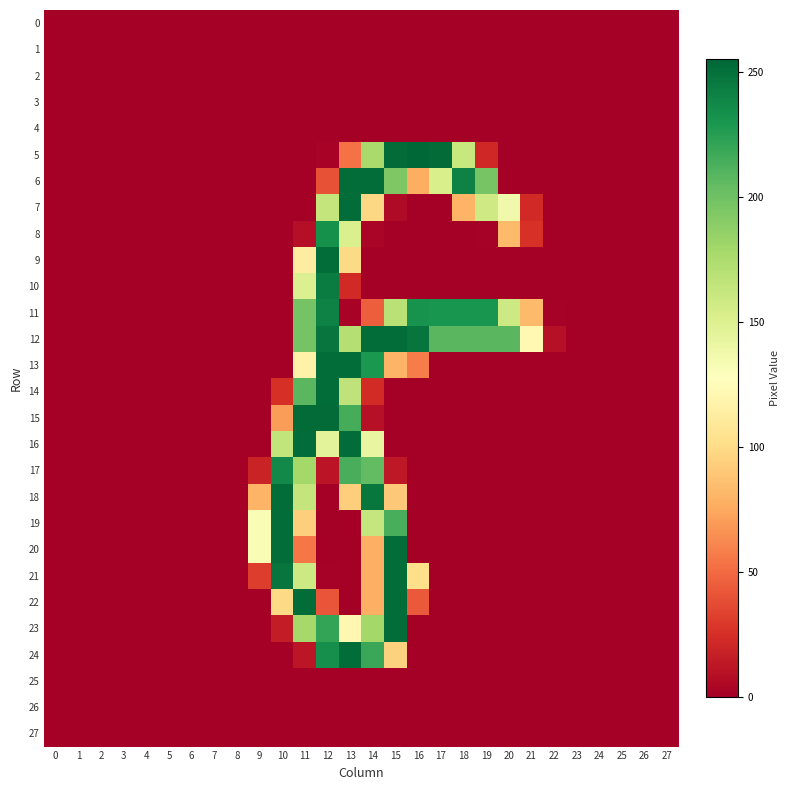

What is the difference between the highest and lowest values at 9?

132